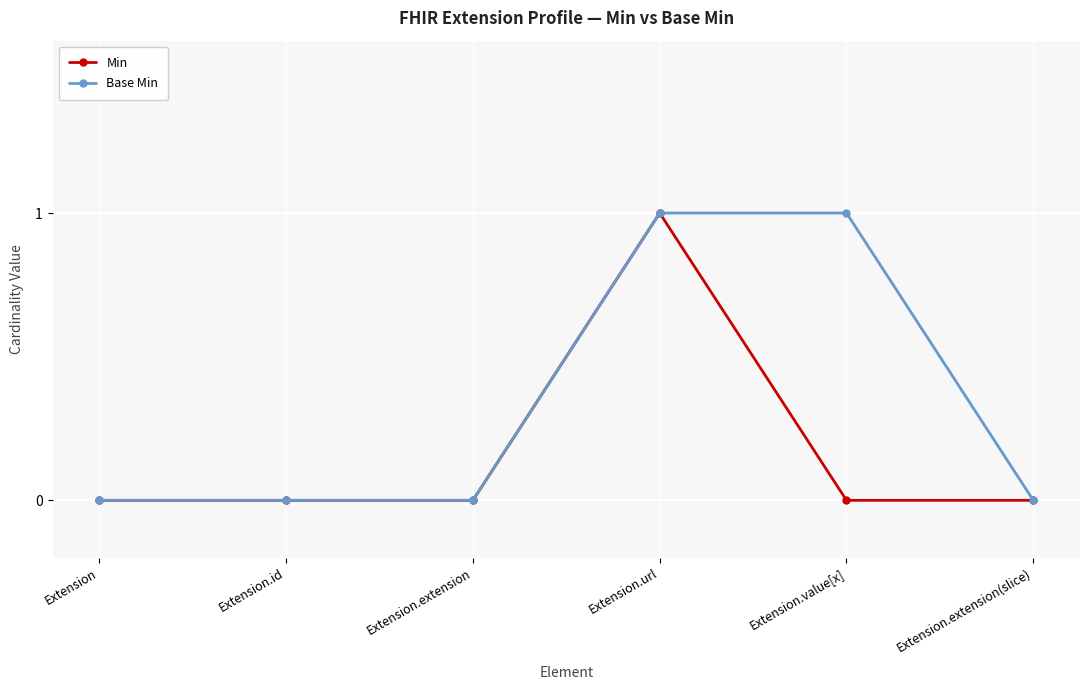

Is it true that Base Min equals -1 at Extension.extension?

False